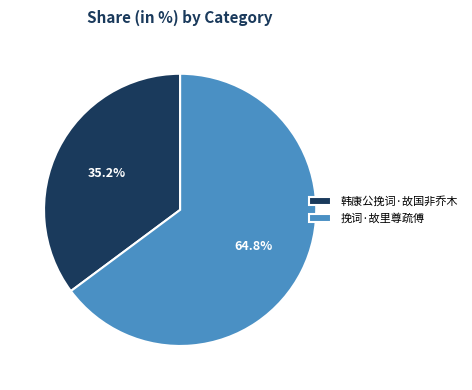

Rank the categories by value from lowest to highest.

韩康公挽词·故国非乔木, 挽词·故里尊疏傅